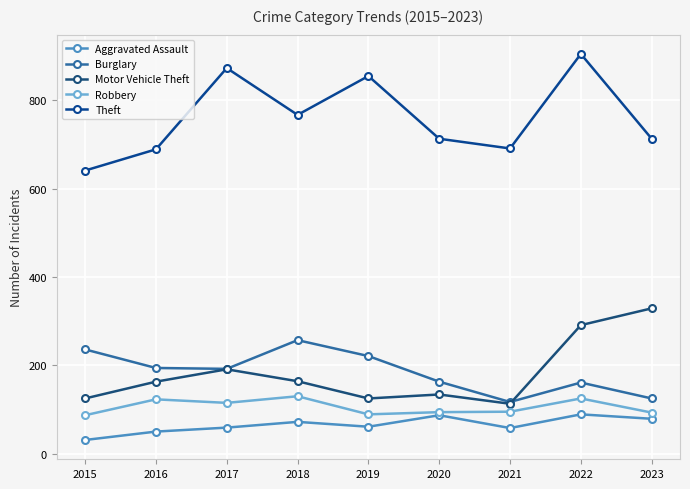

At which label does Theft reach its minimum?

2015